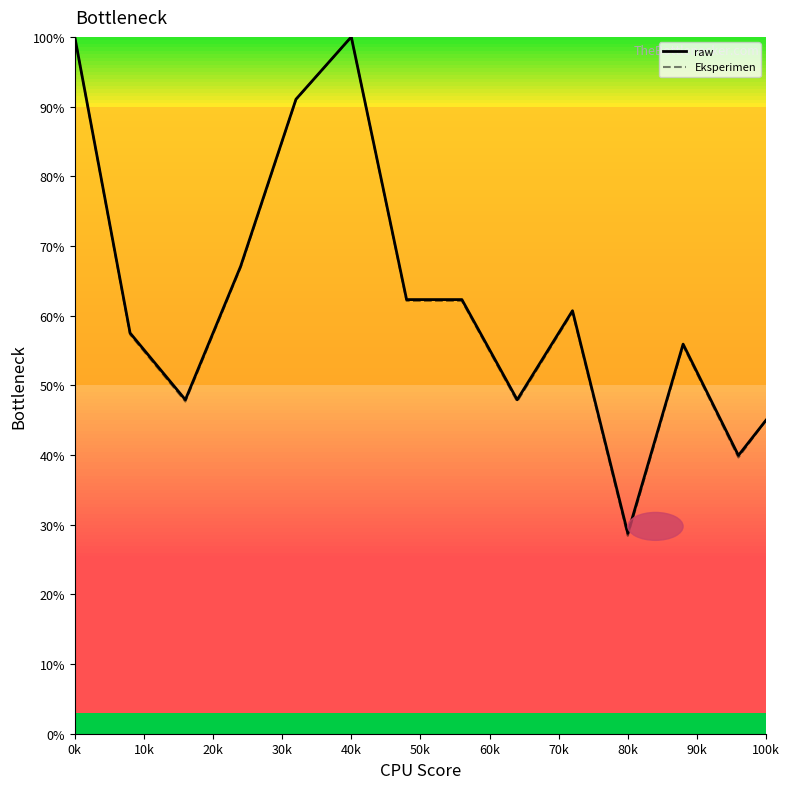

True or false: raw has more than 0 points higher than both neighbors.

True